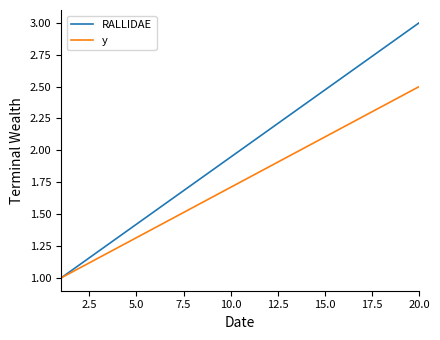

Which series has the largest total across all categories?

RALLIDAE